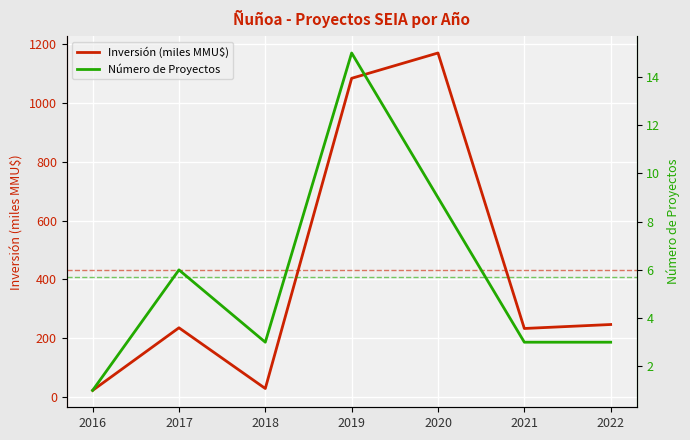

List the series in order of their overall mean, lowest first.

Número de Proyectos, Inversión (miles MMU$)